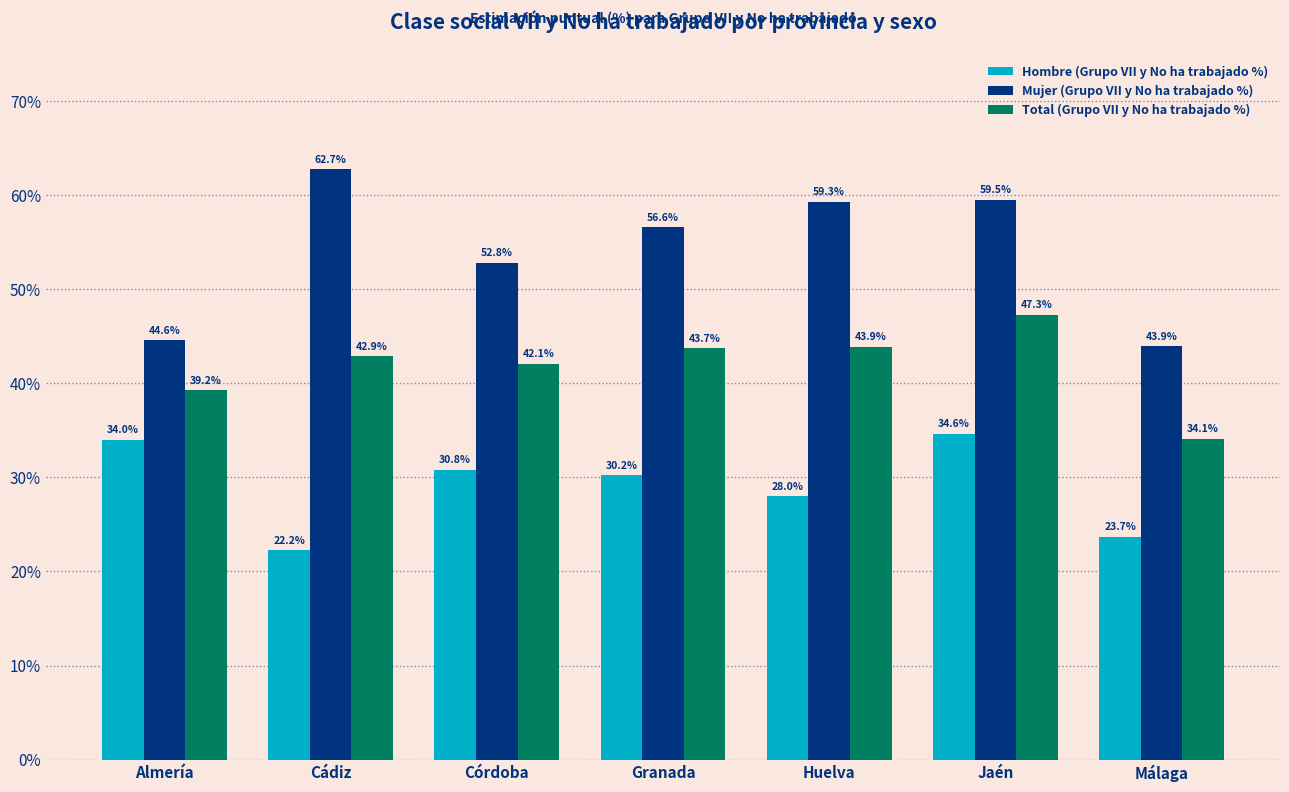

True or false: Hombre (Grupo VII y No ha trabajado %) has a value of 10.0 at Jaén.

False